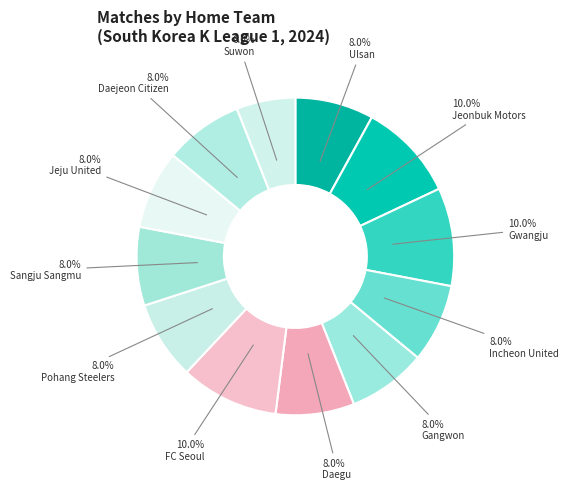

Which category has the smallest portion of the pie?

Suwon